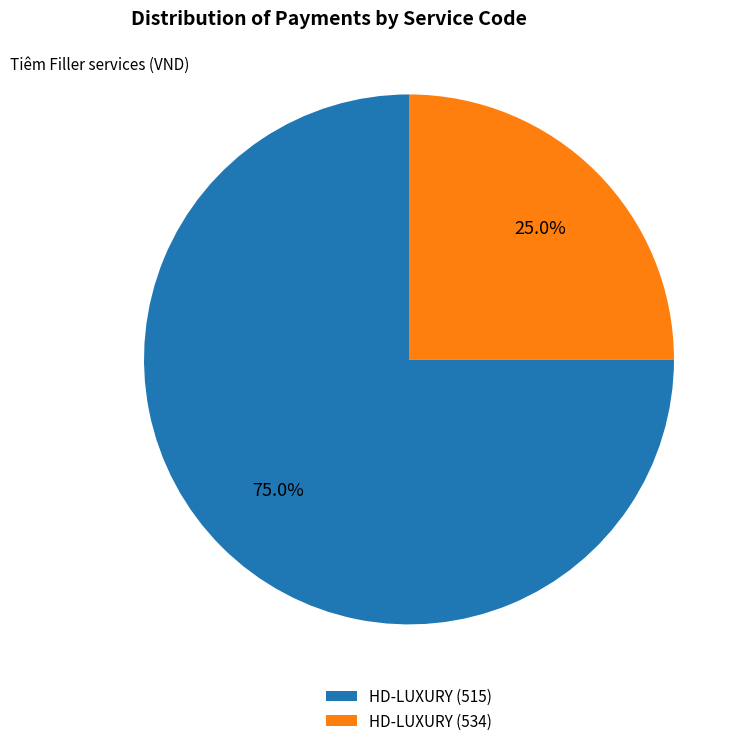

Combined, what portion of the pie is HD-LUXURY (534) and HD-LUXURY (515)?

100.0%